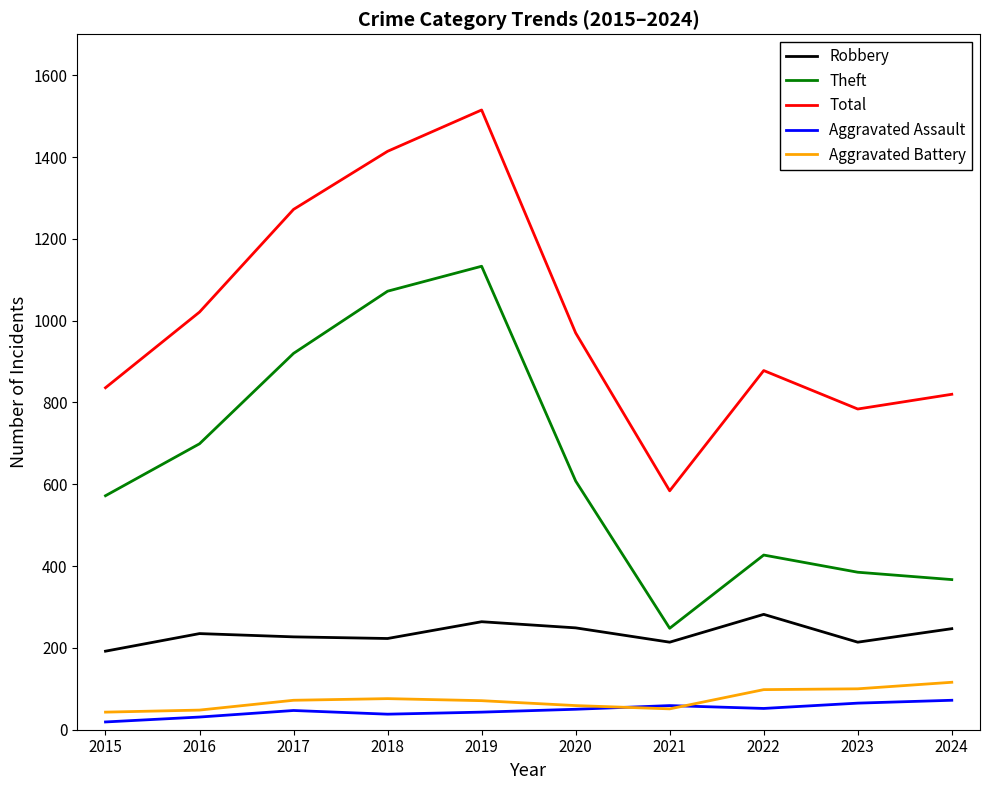

At which category is the sum across all series the highest?

2019